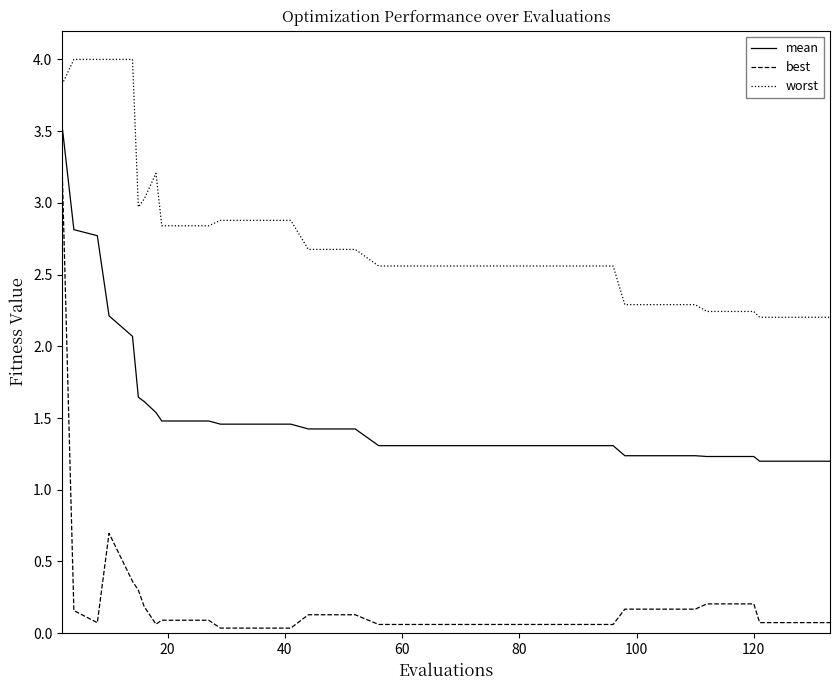

What is the greatest value displayed?

4.0